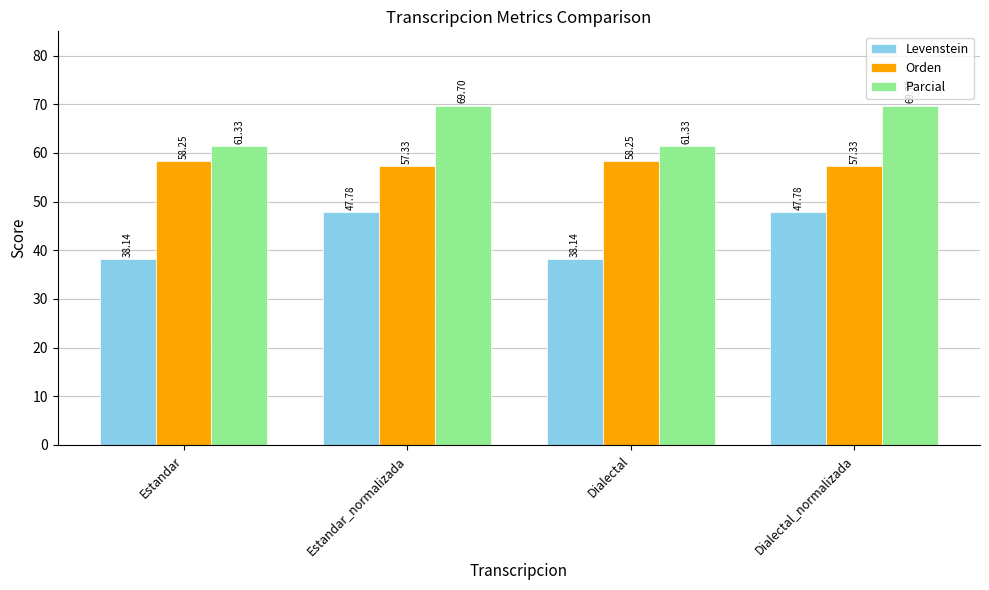

At how many categories does at least one series exceed 54?

4